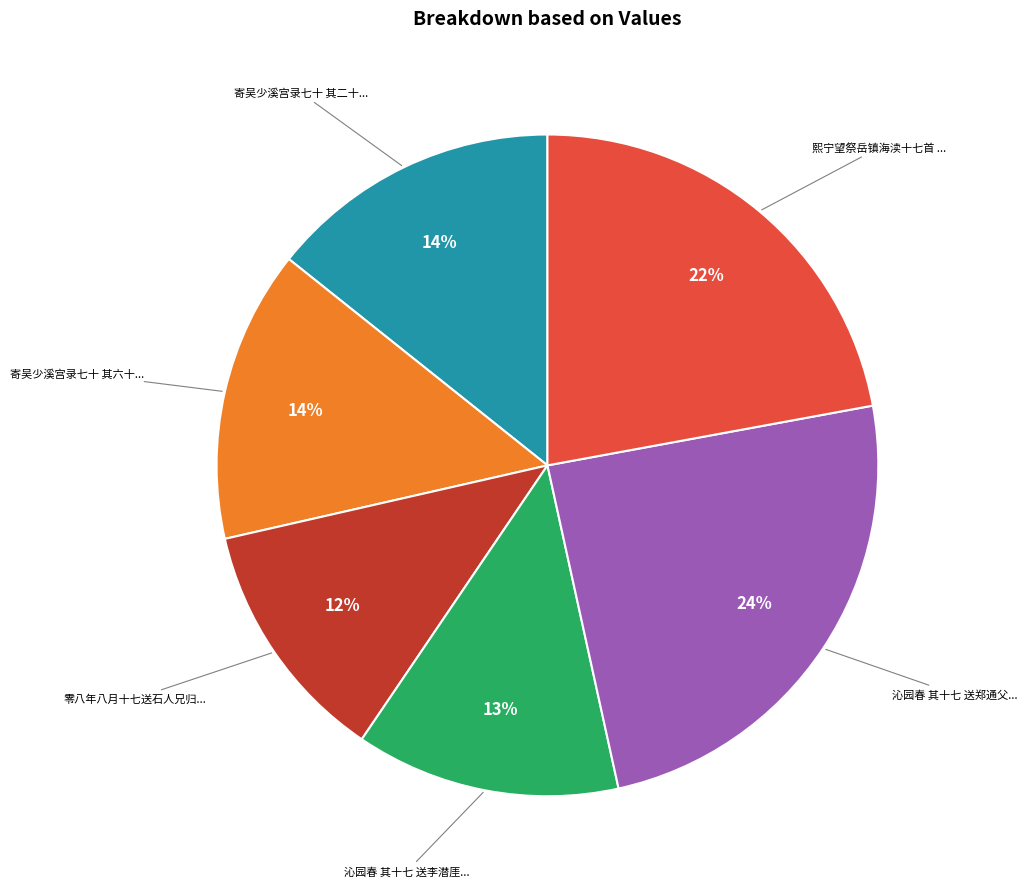

Is there a majority slice in this chart?

No